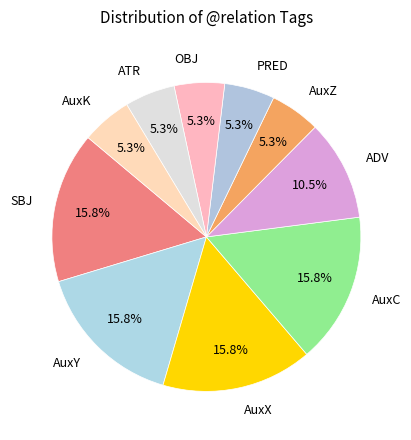

What portion of the pie excludes ADV?

89.5%